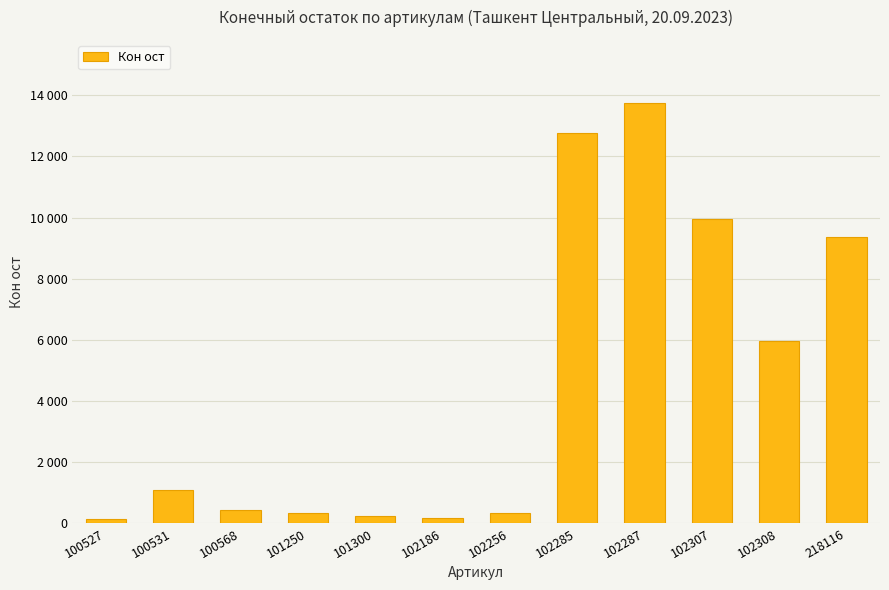

Reading left to right, transcribe all the data shown in this chart.

132	1080	420	340	237	159	349	12760	13750	9950	5950	9350